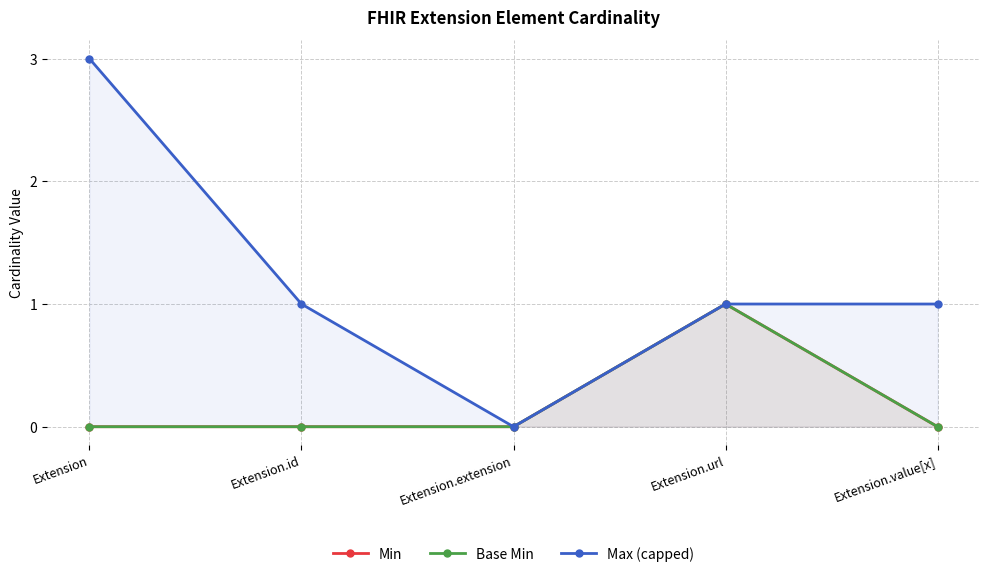

True or false: Max (capped) has more than 0 interior local peaks.

False